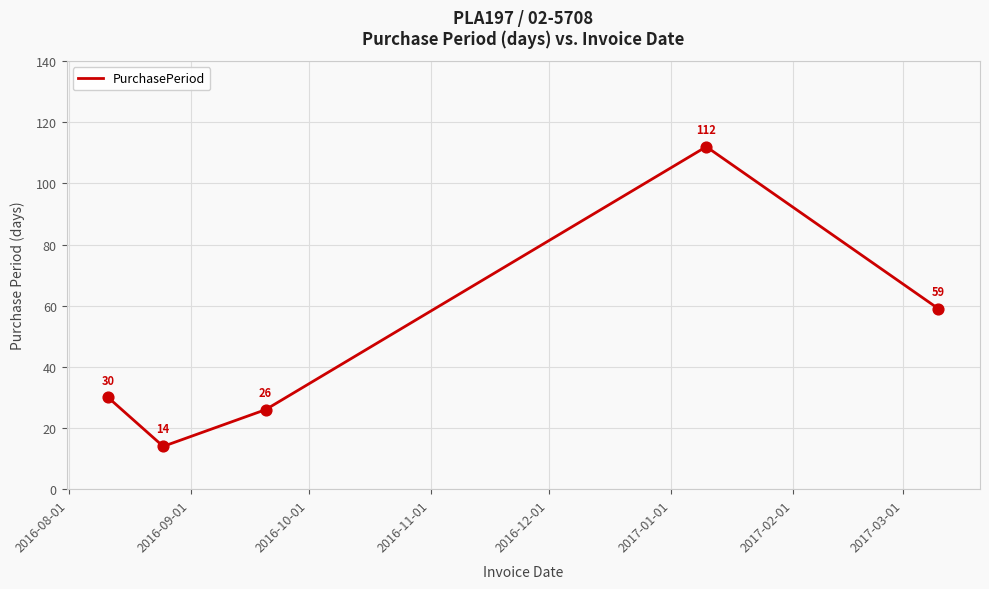

What is the difference between the second highest and second lowest values?

33